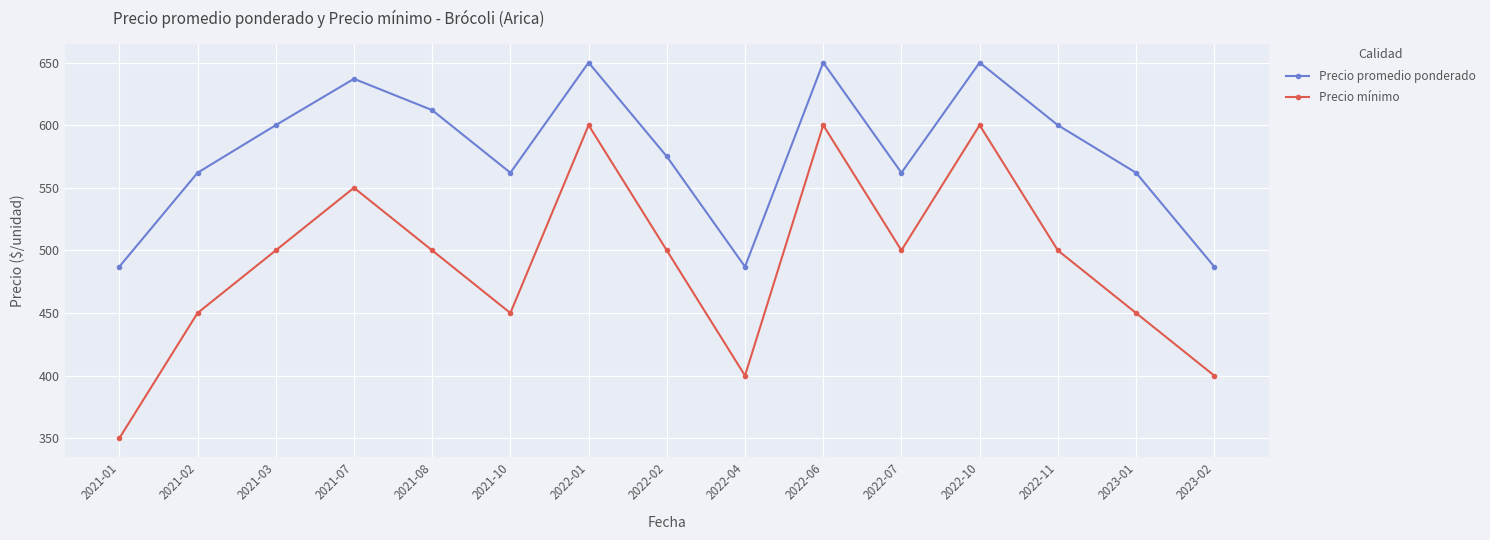

Read the Precio mínimo value at 2021-07.

550